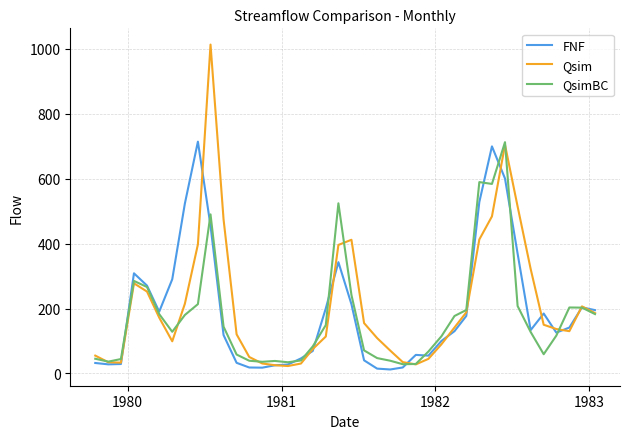

Which series has the widest spread of values?

Qsim